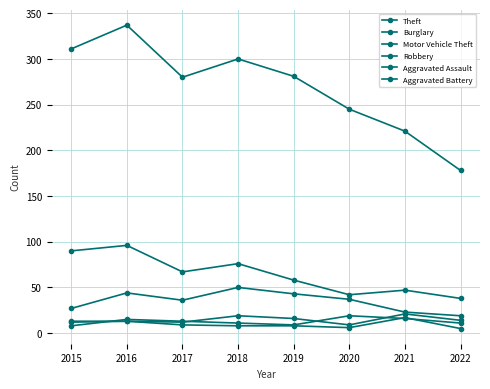

Reading left to right, transcribe all the data shown in this chart.

Theft: 2015=311	2016=337	2017=280	2018=300	2019=281	2020=245	2021=221	2022=178
Burglary: 2015=90	2016=96	2017=67	2018=76	2019=58	2020=42	2021=47	2022=38
Motor Vehicle Theft: 2015=27	2016=44	2017=36	2018=50	2019=43	2020=37	2021=23	2022=19
Robbery: 2015=8	2016=15	2017=13	2018=11	2019=9	2020=19	2021=16	2022=11
Aggravated Assault: 2015=12	2016=13	2017=12	2018=19	2019=16	2020=9	2021=21	2022=14
Aggravated Battery: 2015=13	2016=13	2017=9	2018=8	2019=8	2020=6	2021=17	2022=5